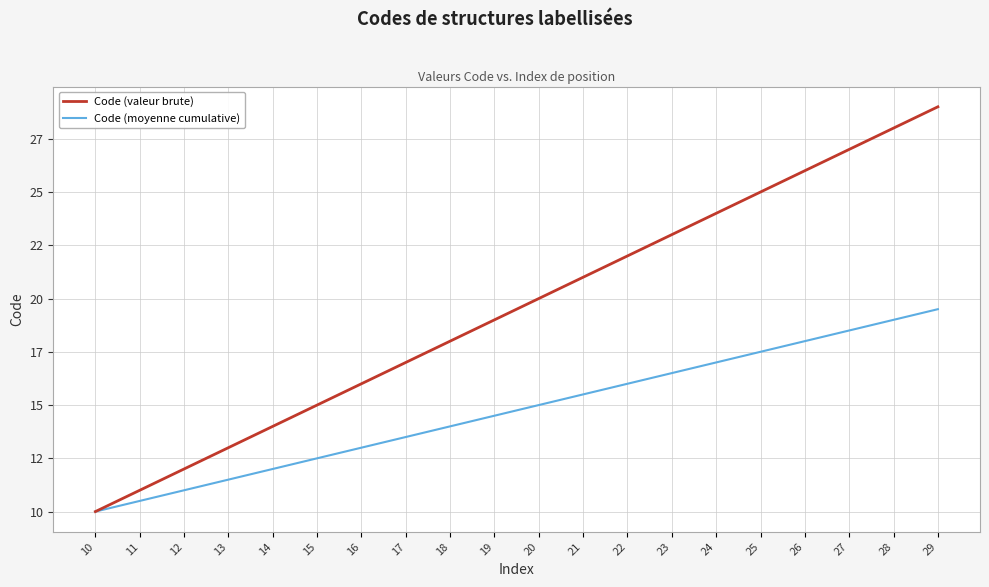

Rank the series at 12 from lowest to highest value.

Code (moyenne cumulative), Code (valeur brute)